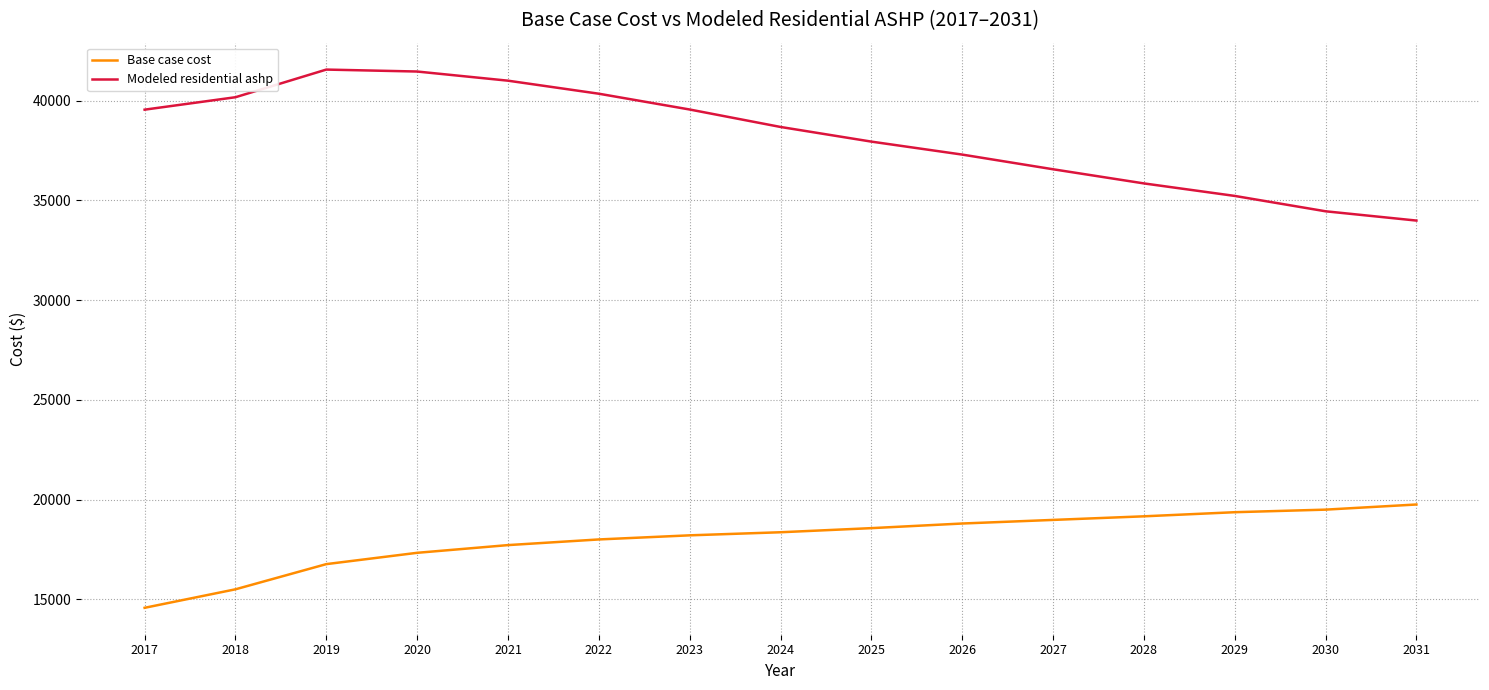

Is the value of Modeled residential ashp at 2018 greater than the value of Base case cost at 2027?

Yes